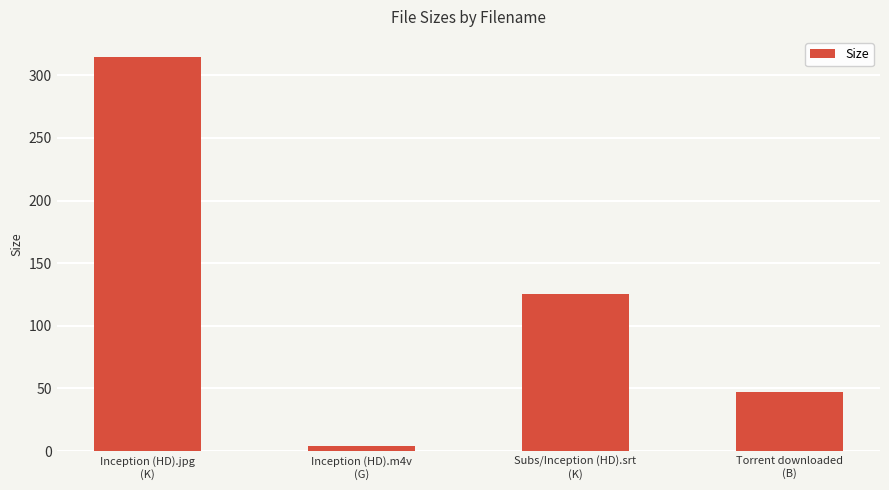

Rank the categories by value from lowest to highest.

Inception (HD).m4v
(G), Torrent downloaded
(B), Subs/Inception (HD).srt
(K), Inception (HD).jpg
(K)